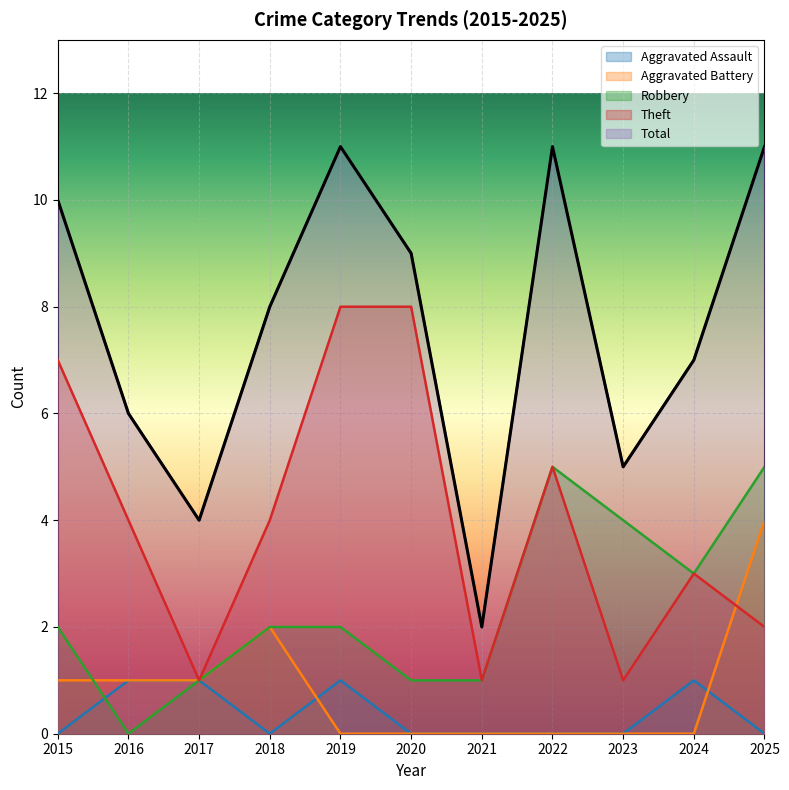

What is the sum of all Total values?

84